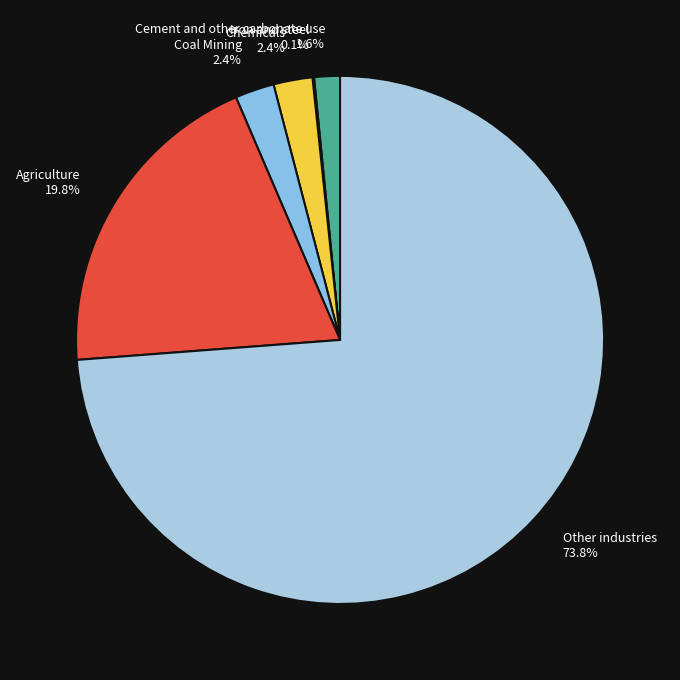

To the nearest percent, what portion does Chemicals represent?

2%